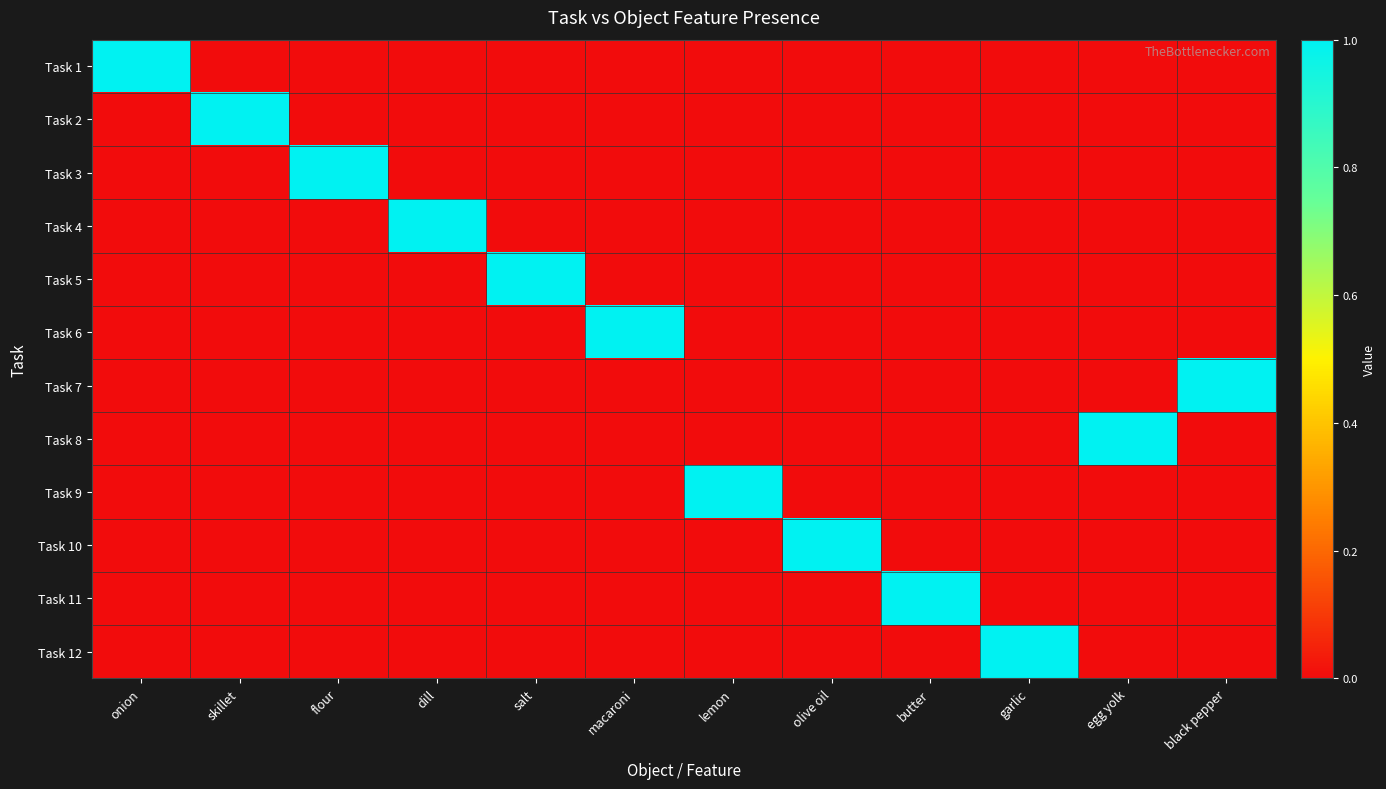

How many data points does each series have?

12